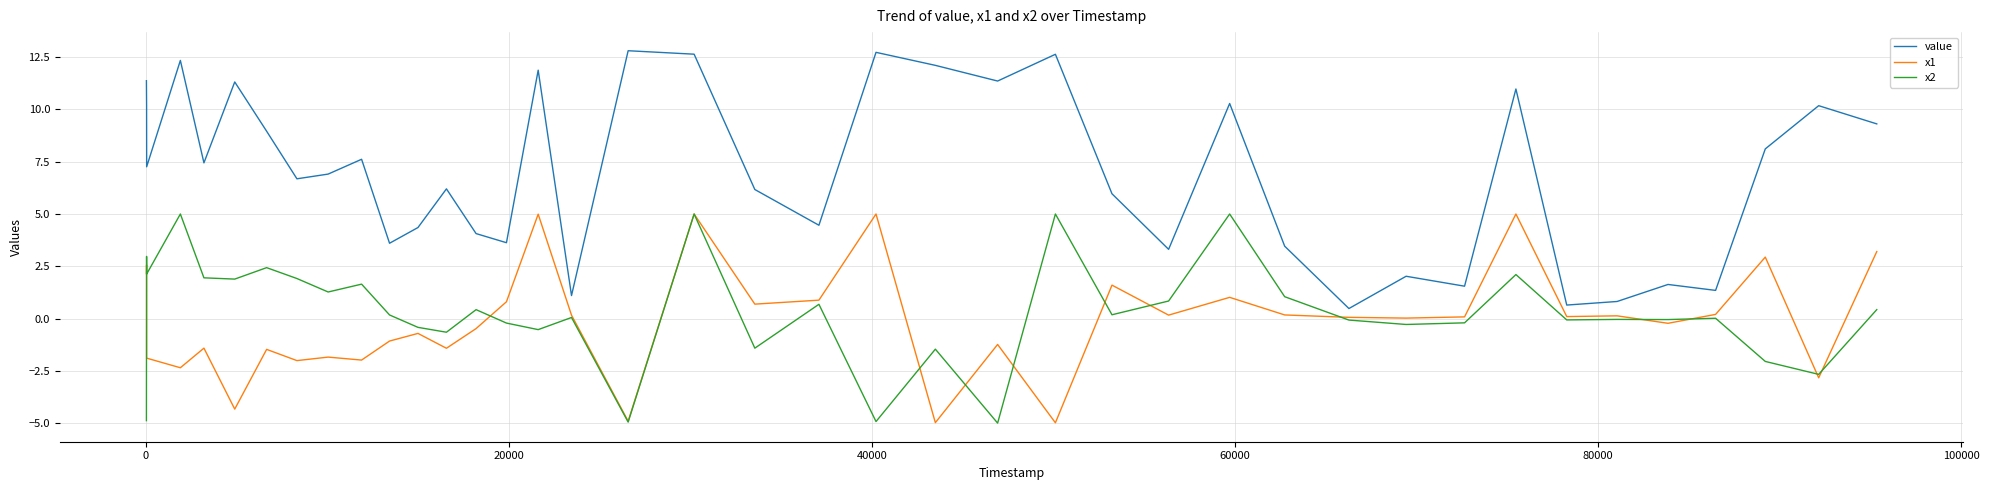

What is the lowest value of the x1 series?

-5.0